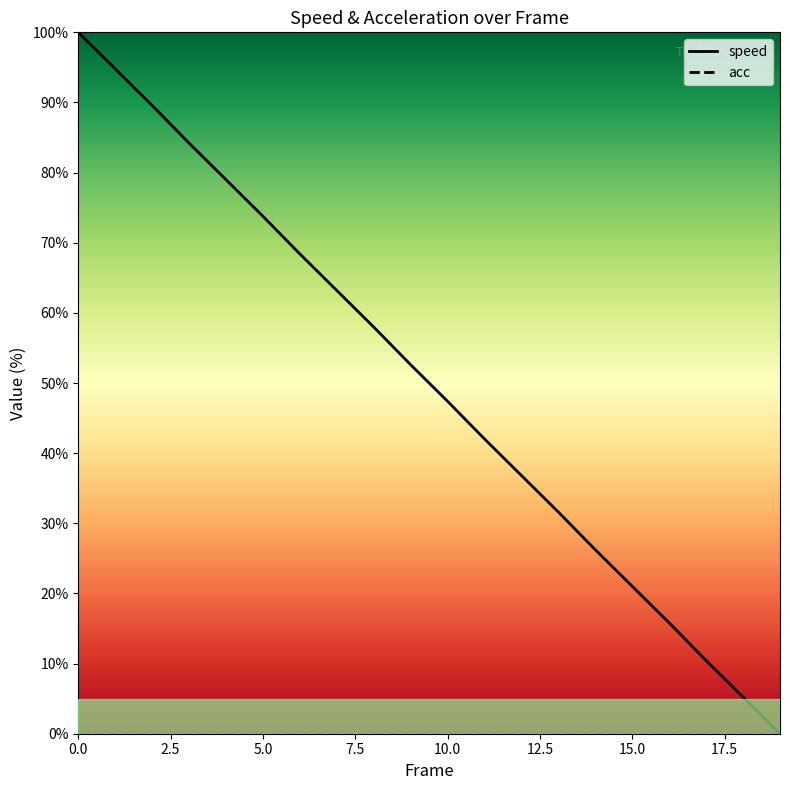

At which category does the chart reach its minimum across all series?

19